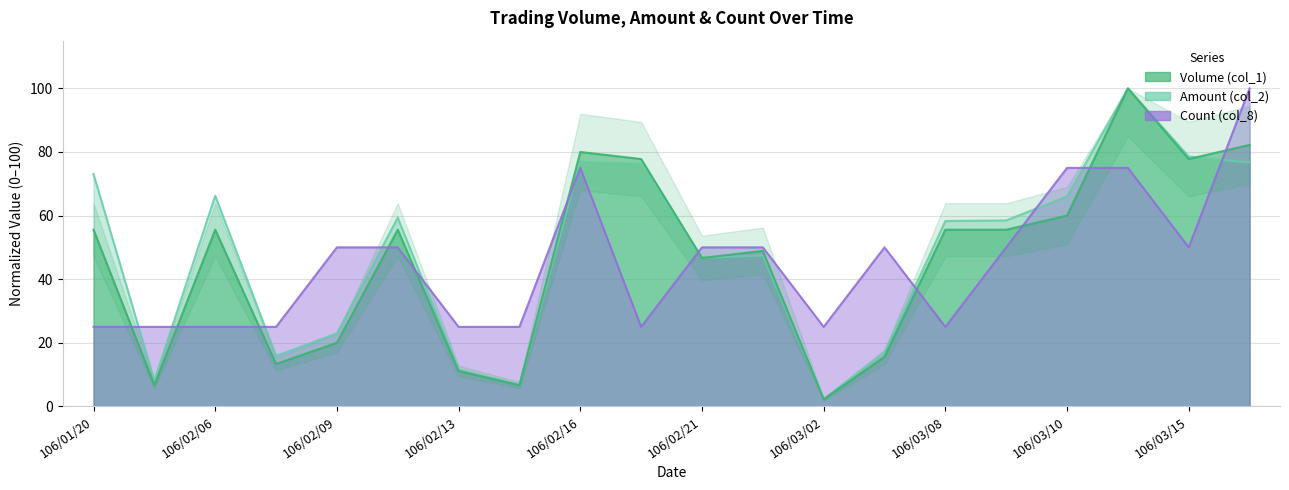

Reading left to right, extract all data points from this chart.

Volume (col_1): 106/01/20=55.6	106/02/03=6.7	106/02/06=55.6	106/02/08=13.3	106/02/09=20.0	106/02/10=55.6	106/02/13=11.1	106/02/14=6.7	106/02/16=80.0	106/02/17=77.8	106/02/21=46.7	106/02/22=48.9	106/03/02=2.2	106/03/03=15.6	106/03/08=55.6	106/03/09=55.6	106/03/10=60.0	106/03/14=100.0	106/03/15=77.8	106/03/16=82.2
Amount (col_2): 106/01/20=73.1	106/02/03=8.1	106/02/06=66.2	106/02/08=15.9	106/02/09=23.0	106/02/10=59.3	106/02/13=11.6	106/02/14=6.8	106/02/16=76.9	106/02/17=76.3	106/02/21=46.8	106/02/22=47.4	106/03/02=2.3	106/03/03=16.9	106/03/08=58.3	106/03/09=58.5	106/03/10=66.0	106/03/14=100.0	106/03/15=78.6	106/03/16=76.7
Count (col_8): 106/01/20=25.0	106/02/03=25.0	106/02/06=25.0	106/02/08=25.0	106/02/09=50.0	106/02/10=50.0	106/02/13=25.0	106/02/14=25.0	106/02/16=75.0	106/02/17=25.0	106/02/21=50.0	106/02/22=50.0	106/03/02=25.0	106/03/03=50.0	106/03/08=25.0	106/03/09=50.0	106/03/10=75.0	106/03/14=75.0	106/03/15=50.0	106/03/16=100.0